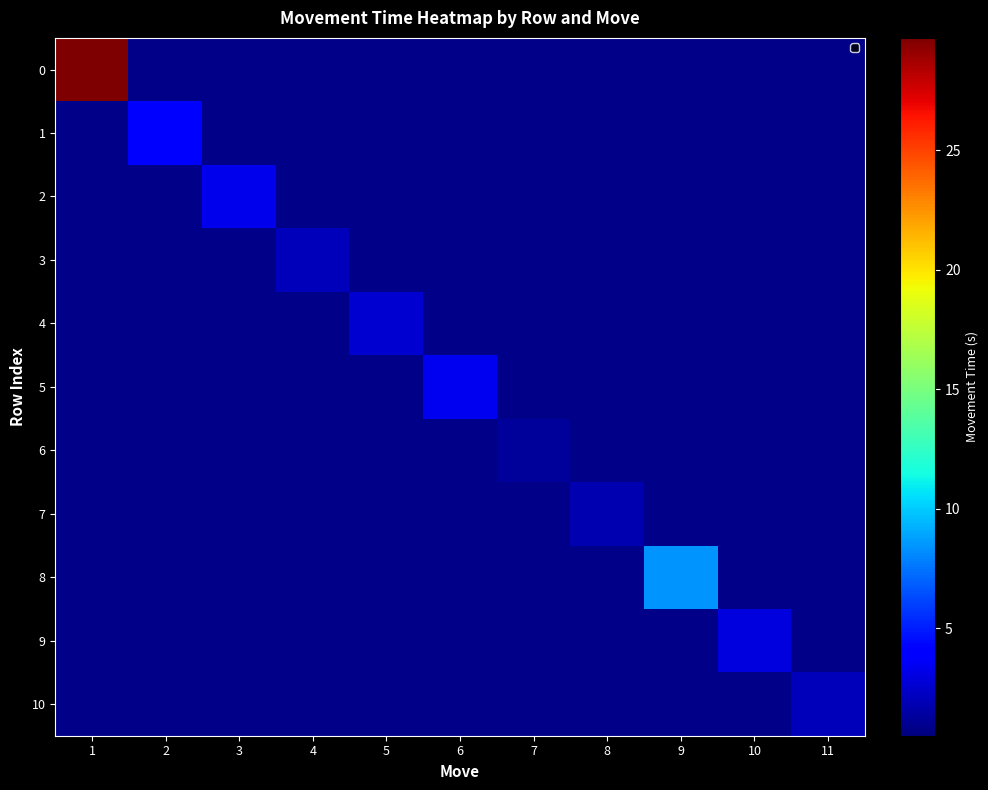

What is the spread (max minus min) of values at 8?

1.0